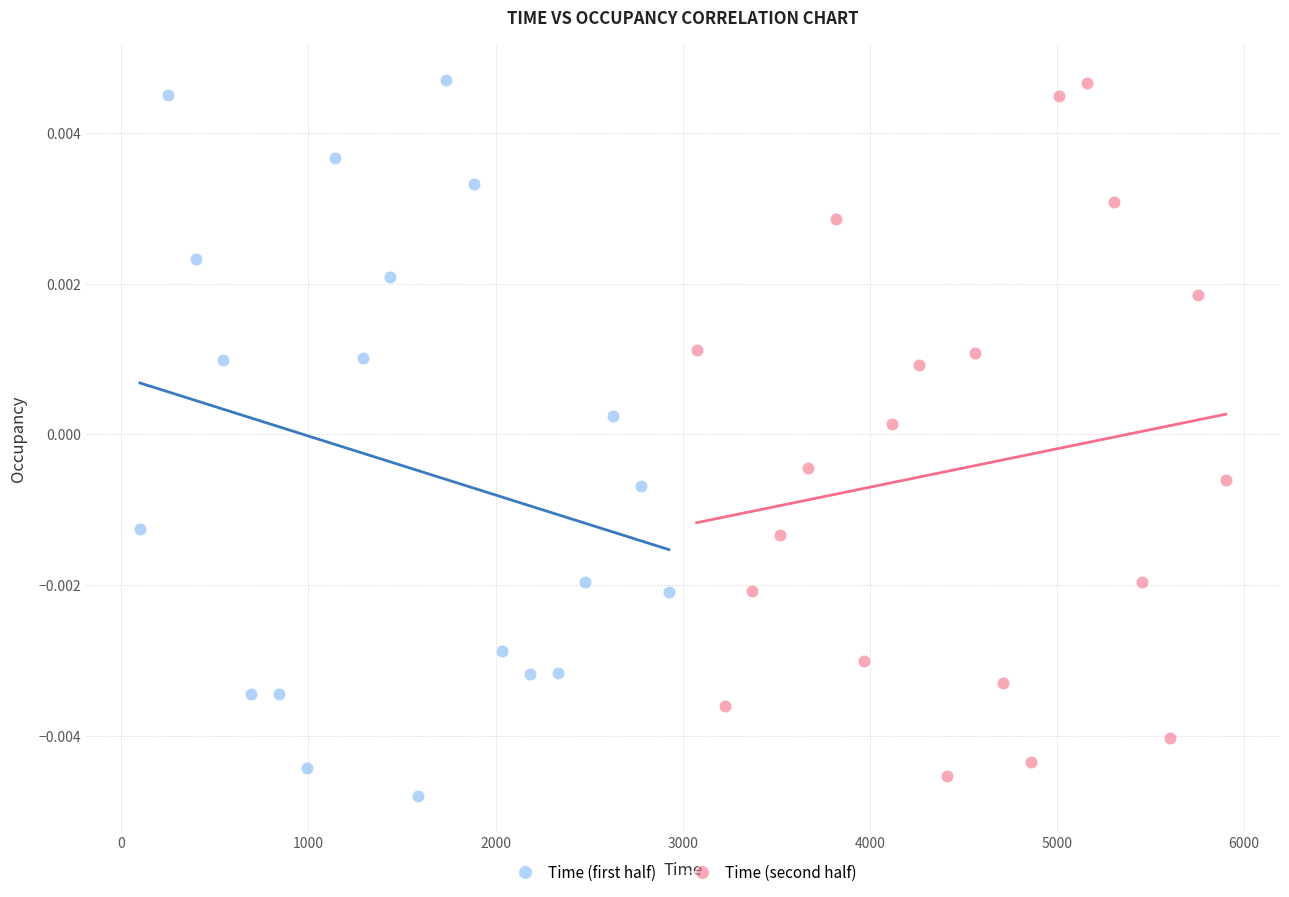

Which series has the largest Y range (max minus min)?

Time (first half)